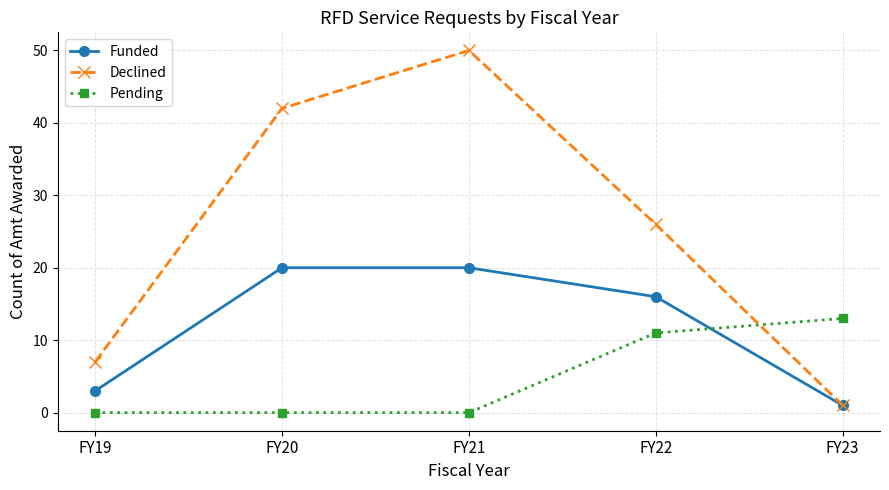

Reading left to right, transcribe all the data shown in this chart.

Funded: FY19=3	FY20=20	FY21=20	FY22=16	FY23=1
Declined: FY19=7	FY20=42	FY21=50	FY22=26	FY23=1
Pending: FY19=0	FY20=0	FY21=0	FY22=11	FY23=13